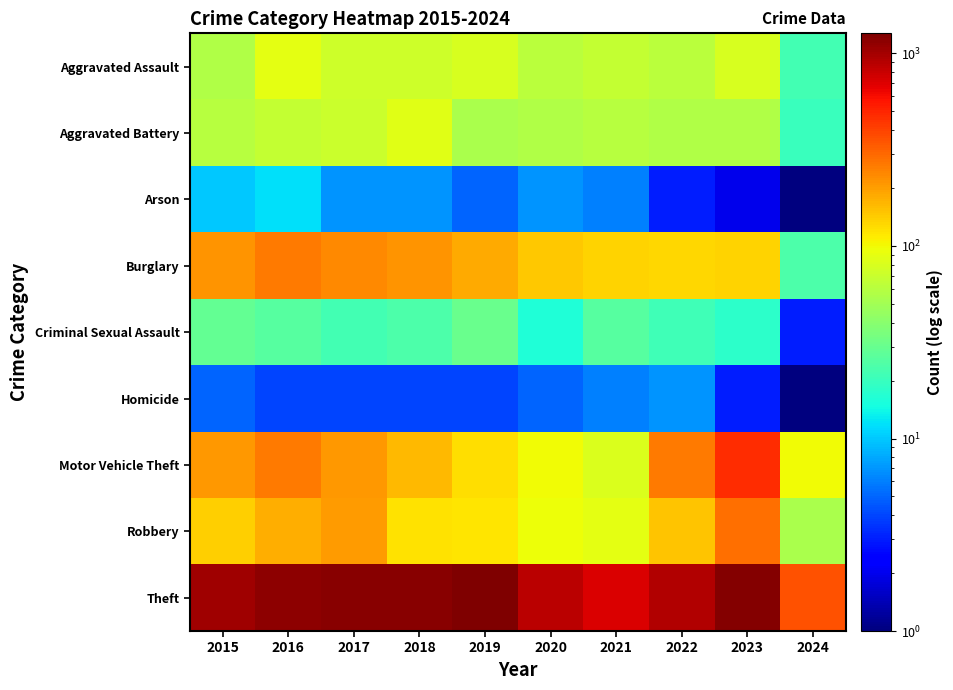

Which series has the largest range (max minus min)?

Theft